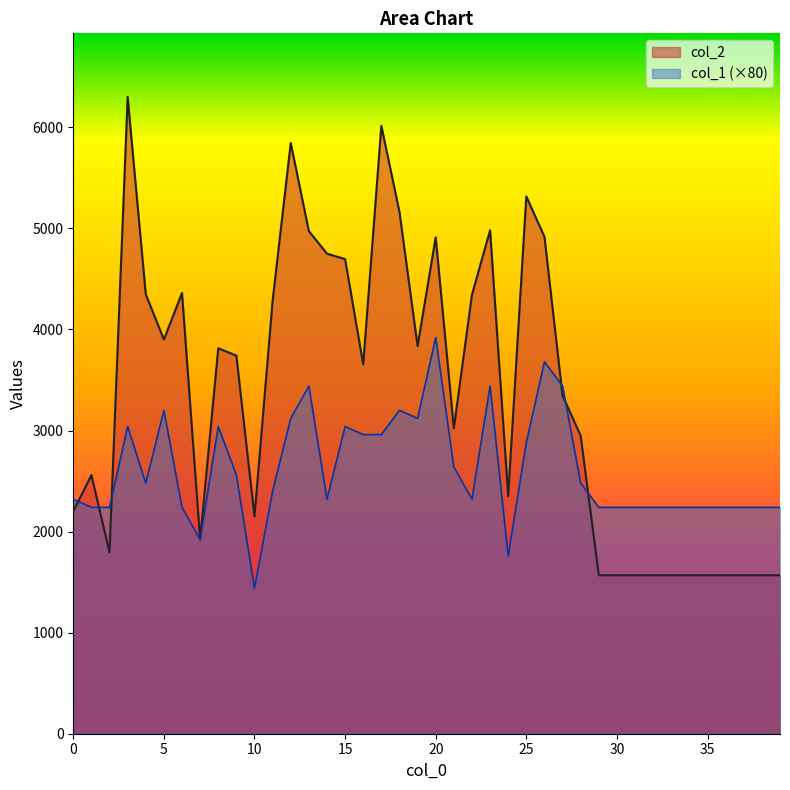

What is the total value across all series at 25?

8196